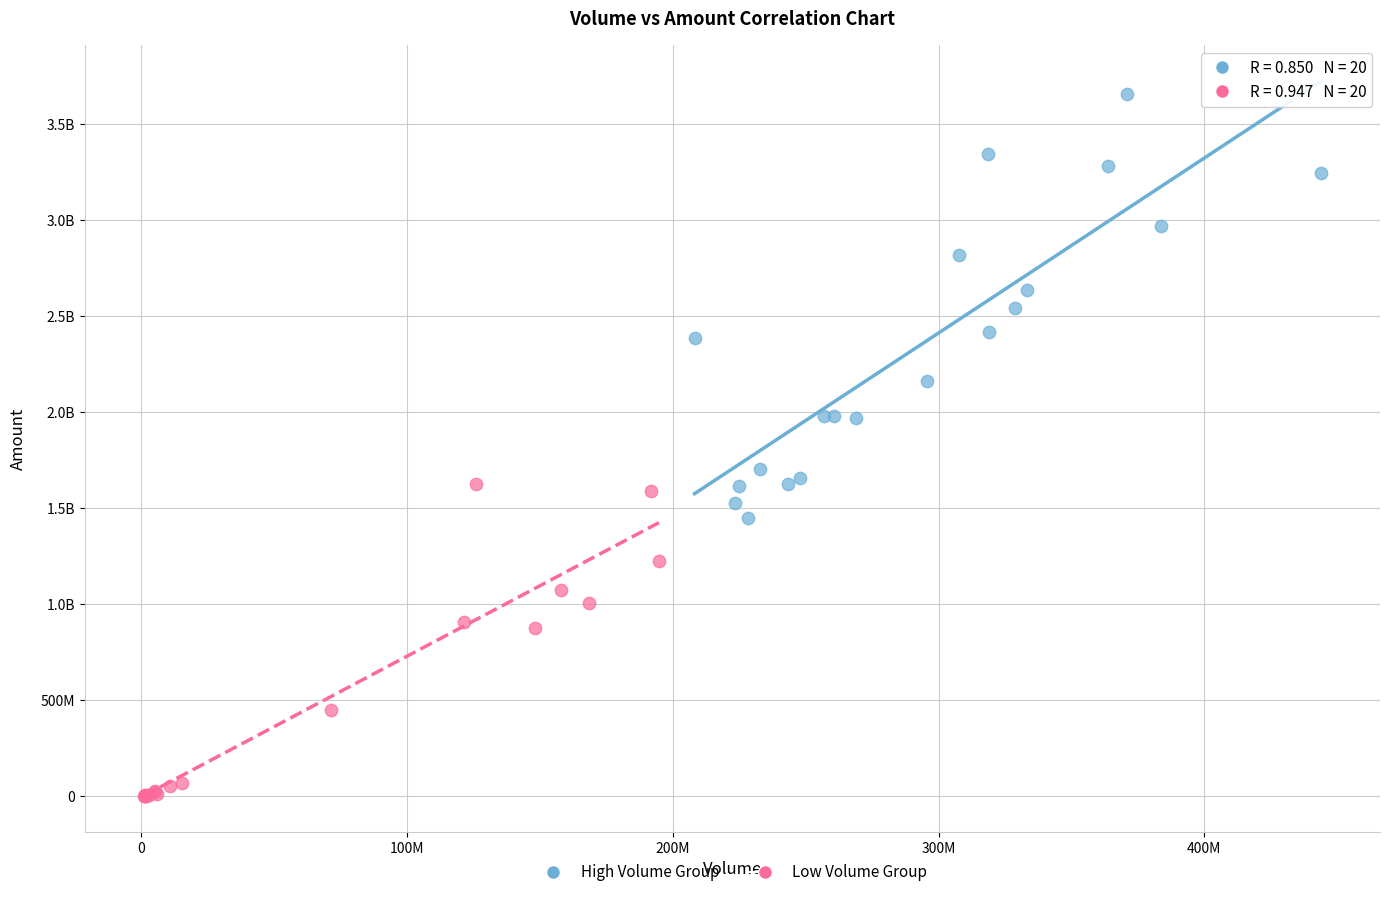

What are all the series names shown in the legend?

High Volume Group, Low Volume Group